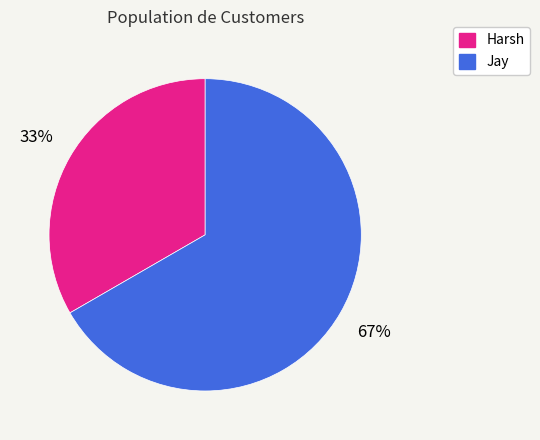

To the nearest percent, what percentage of the pie is Jay?

67%